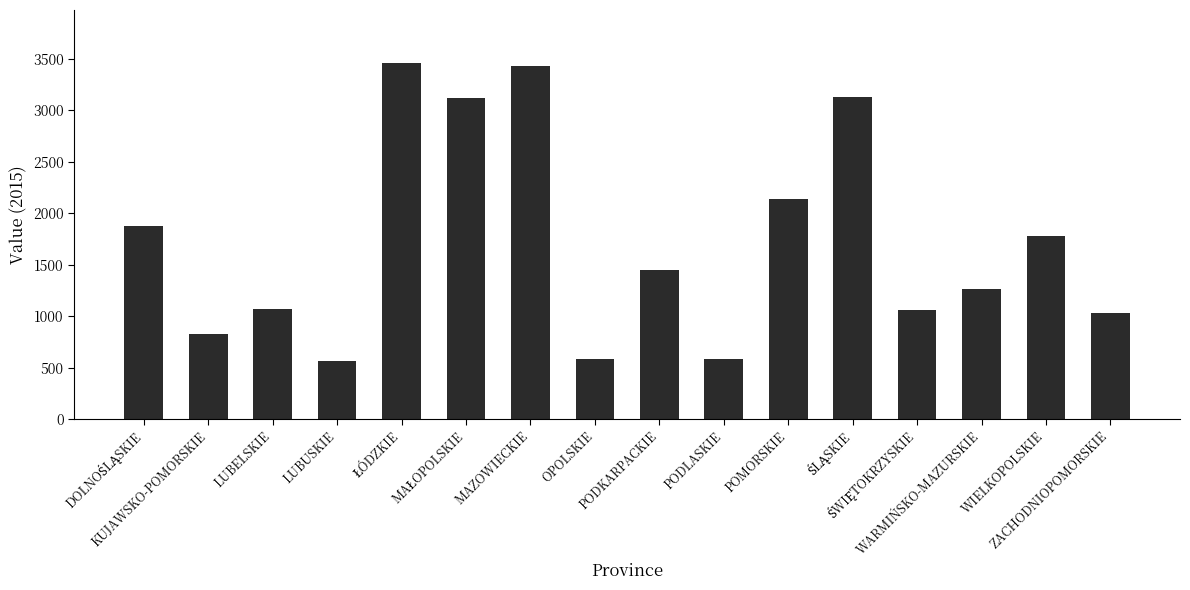

What is the maximum value shown in the chart?

3454